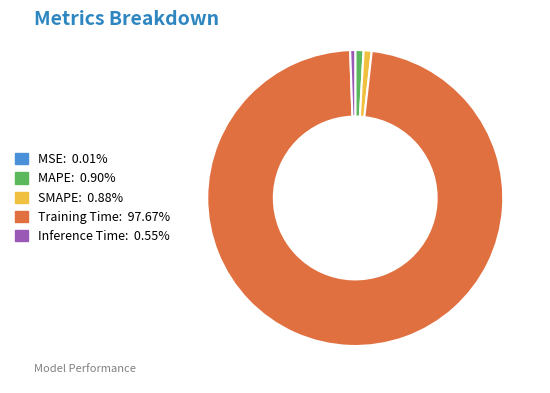

Does any single category account for the majority?

Yes